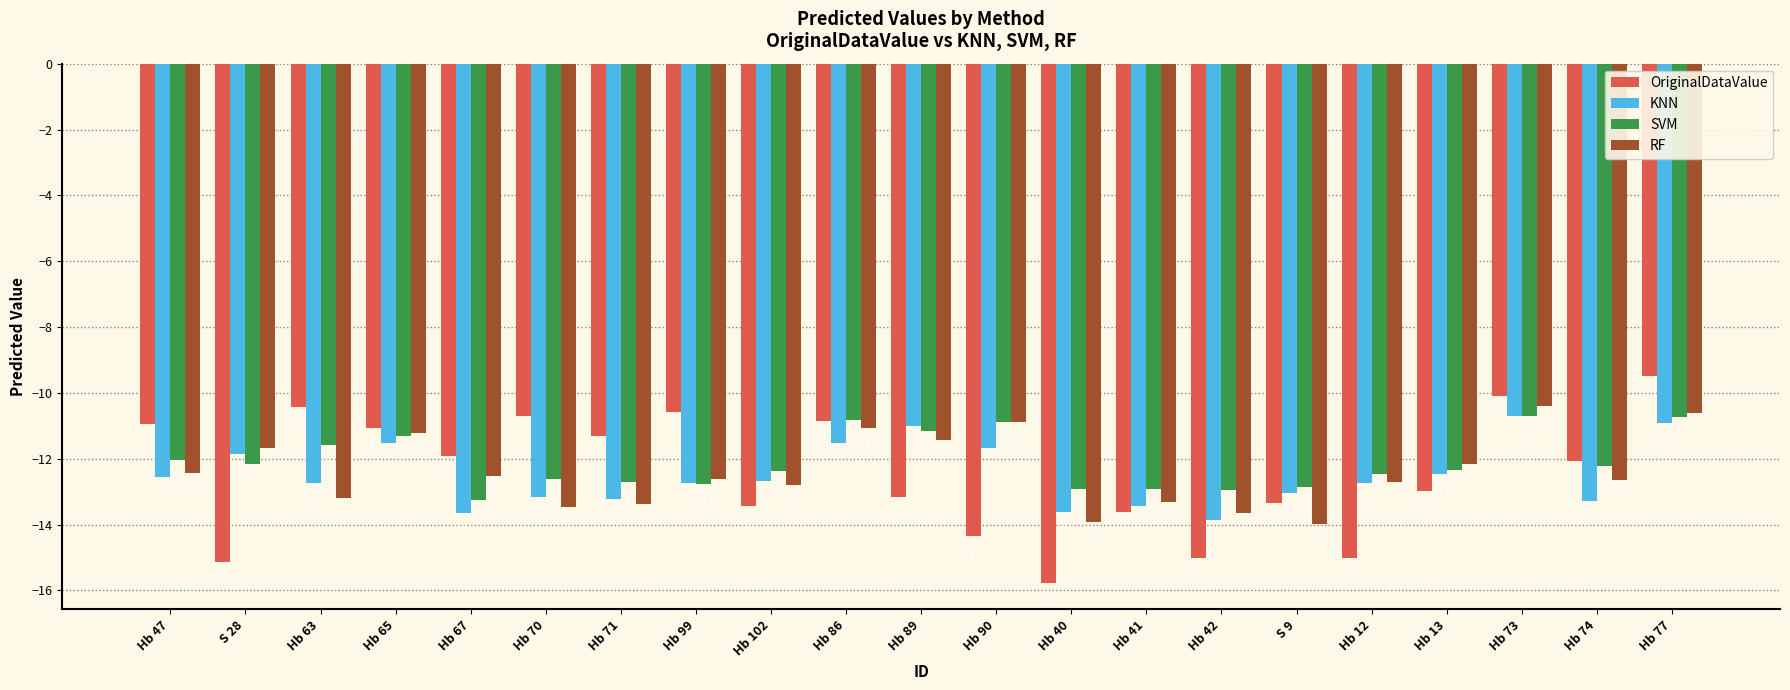

Is it true that KNN equals -12.5 at Hb 47?

True